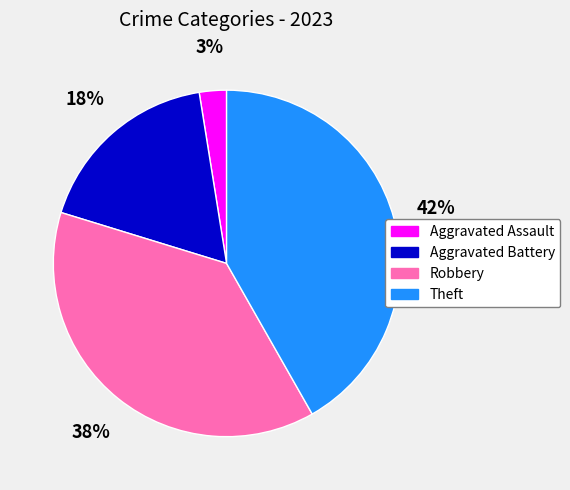

Does Aggravated Battery account for over 50% of the chart?

No